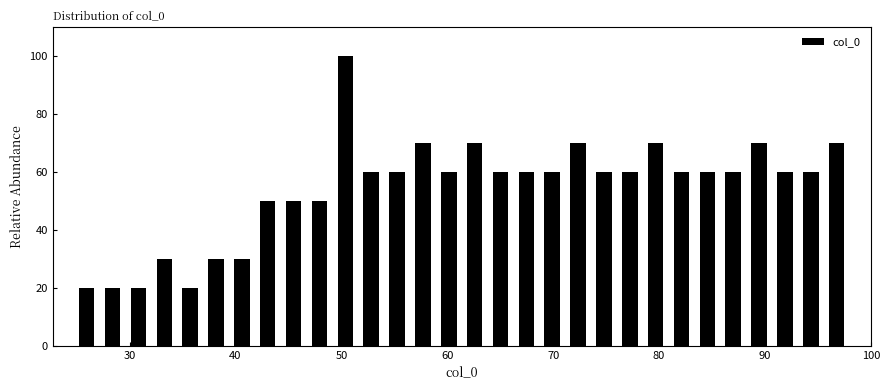

Around what value on the x-axis is the tallest bar? Give the approximate position of its centre, as read against the axis.

50